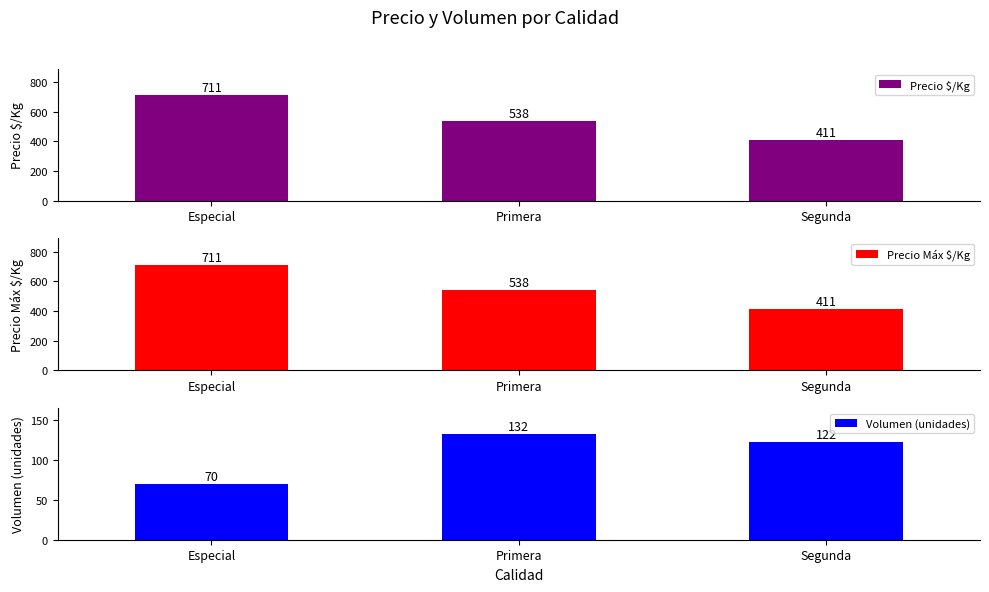

What is the difference between the Precio $/Kg values at Especial and Segunda?

300